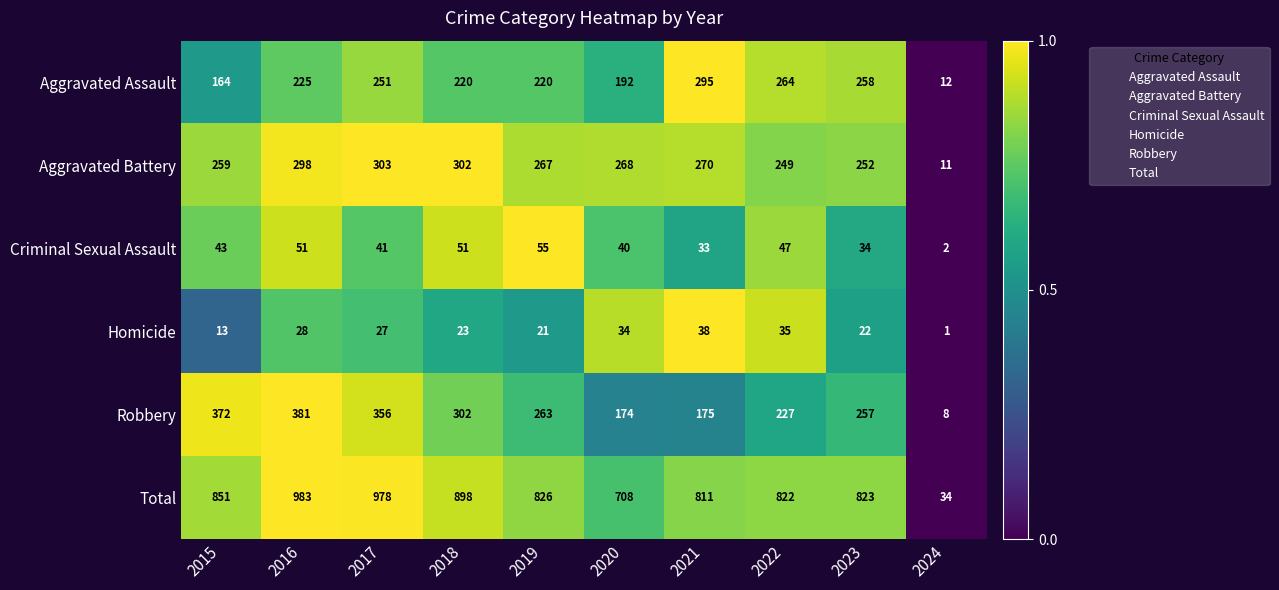

At which category is the sum across all series the highest?

2016